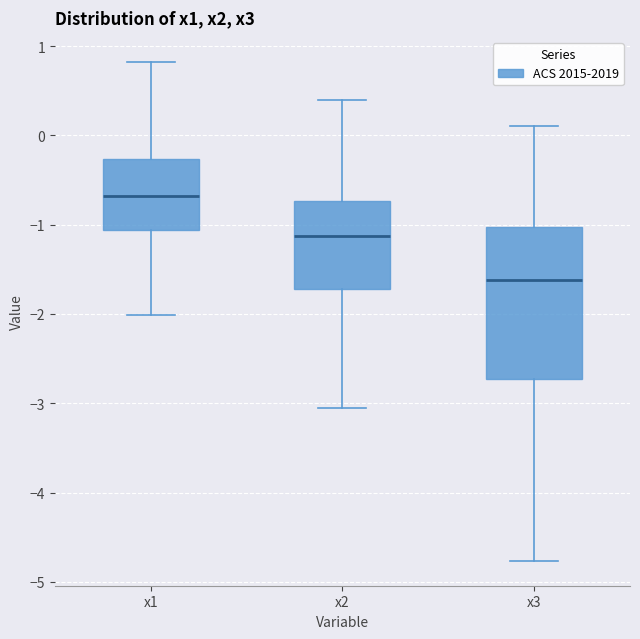

Reading left to right, transcribe this box plot: for each box, give where its median line is, the range the box spans, and where its two whiskers end, as read against the y-axis. The values are not printed on the chart, so give them approximately, as read against the axis.

x1: median -0.7, box -1.1 to -0.3, whiskers -2.0 to 0.8
x2: median -1.1, box -1.7 to -0.7, whiskers -3.0 to 0.4
x3: median -1.6, box -2.7 to -1.0, whiskers -4.8 to 0.1